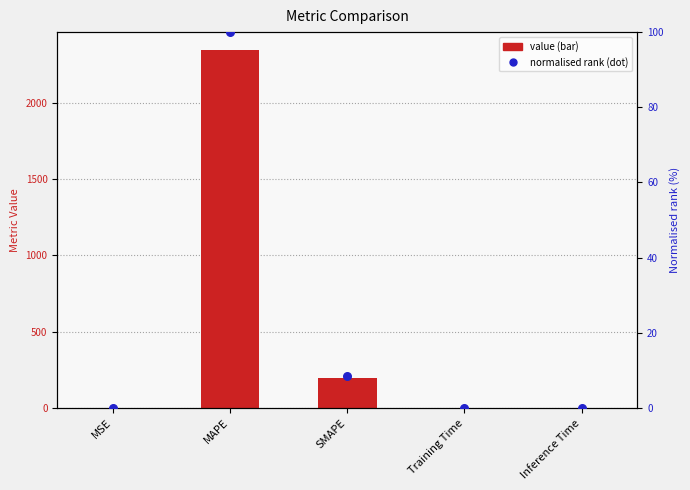

What is the total value across all series at SMAPE?

208.5